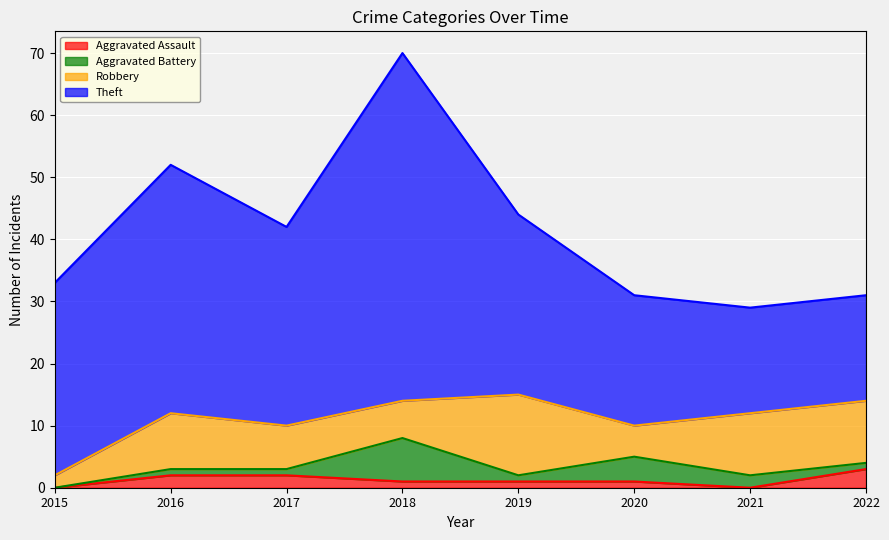

What is the spread (max minus min) of values at 2016?

39